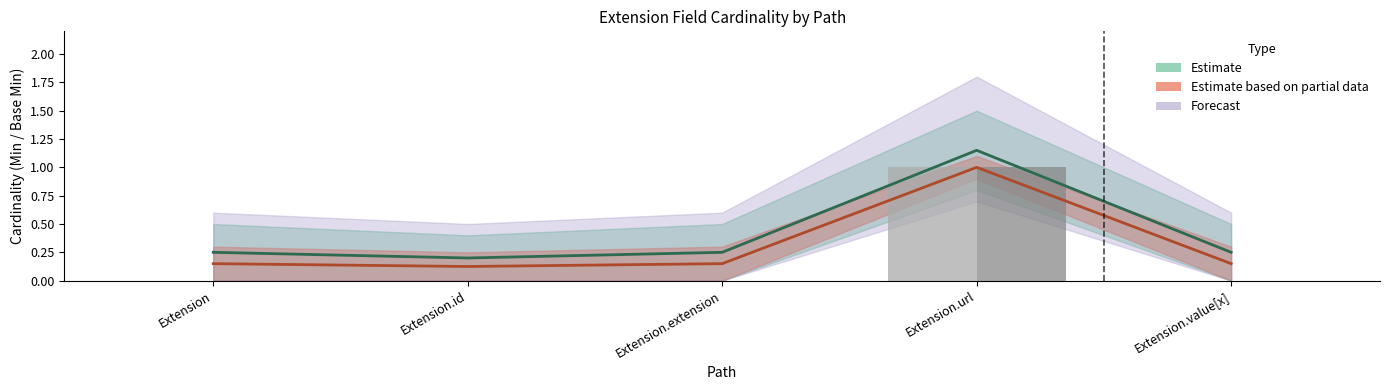

Is it true that Base Min equals 1 at Extension.url?

False